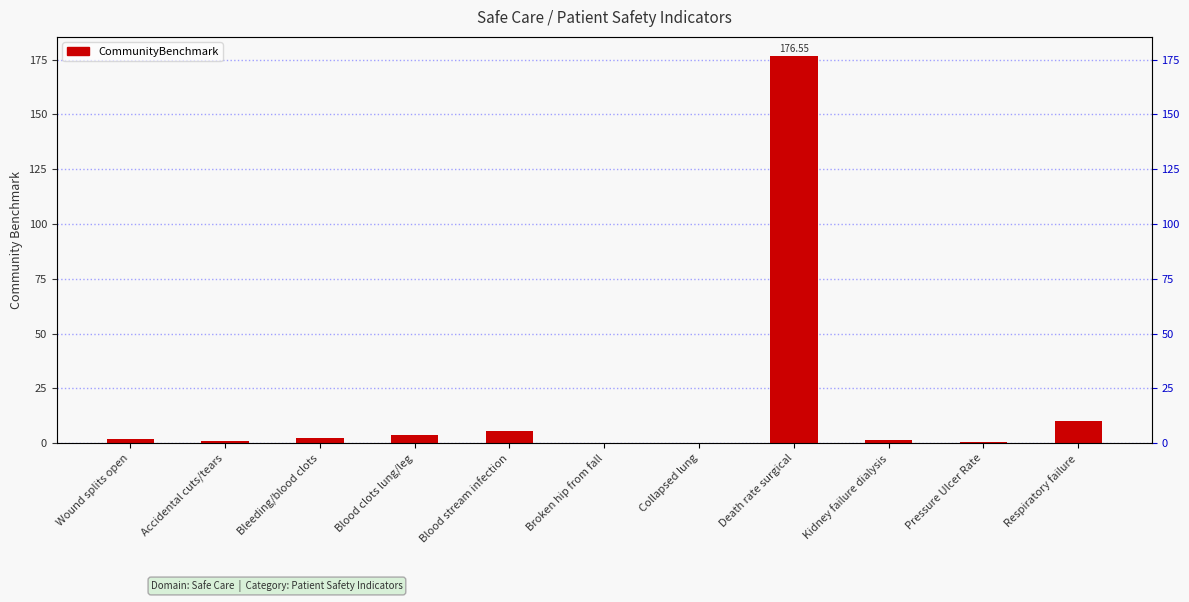

Does the chart contain any negative values?

No